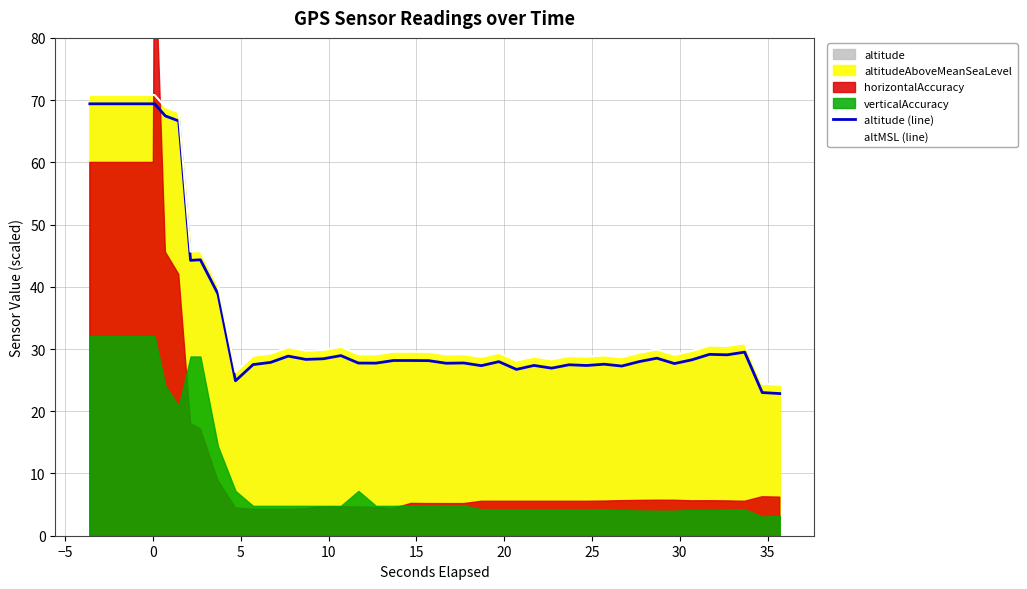

How many values in the altMSL (line) series exceed 29?

28